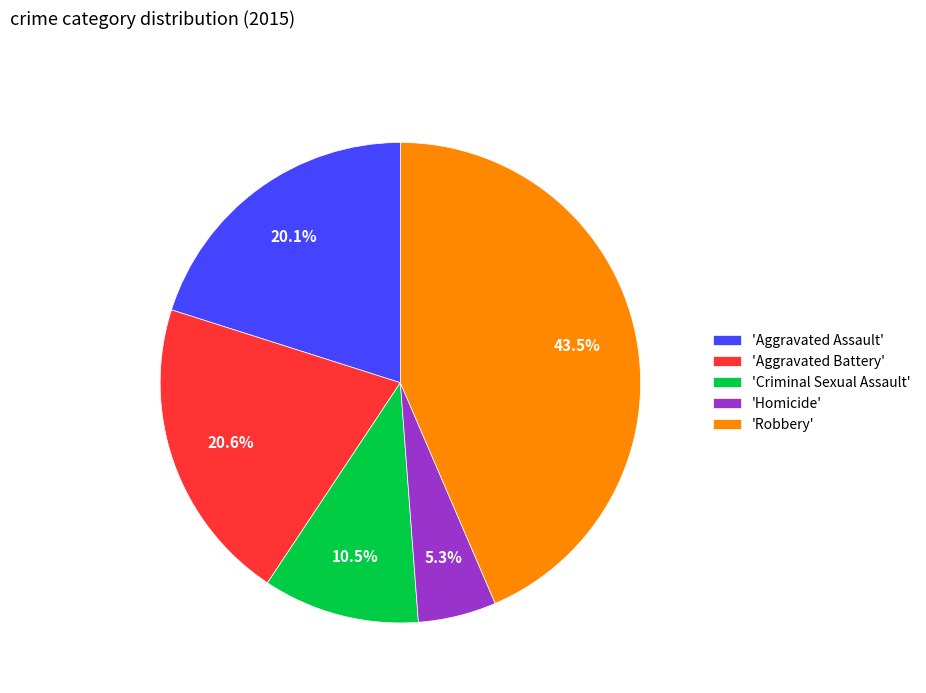

Does 'Robbery' represent more than half of the total?

No